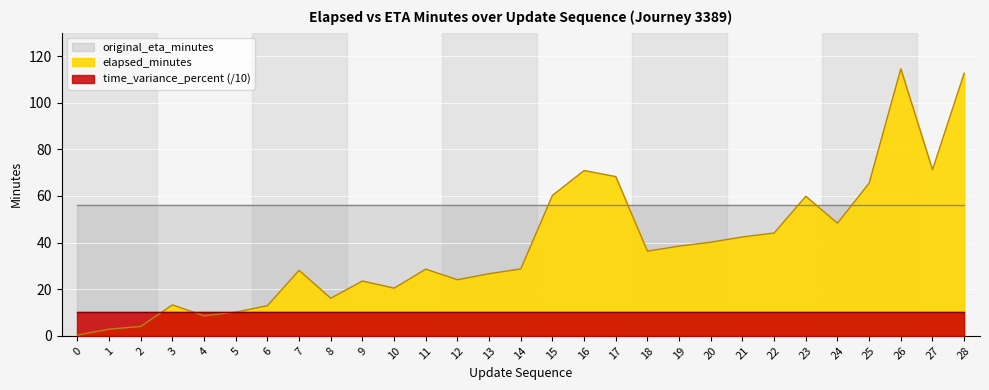

Where is the first local maximum for elapsed_minutes?

3